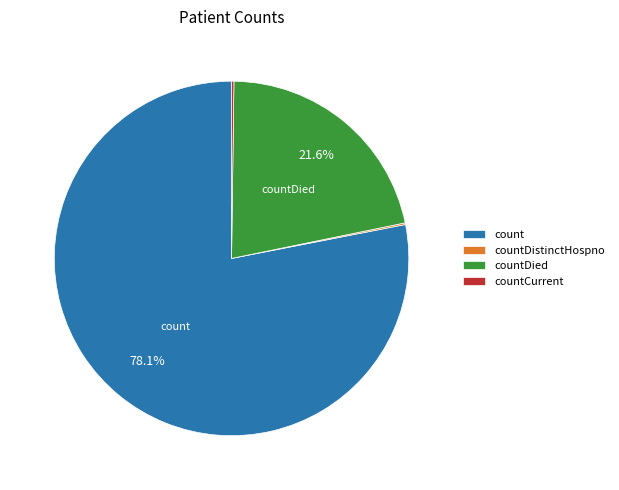

Approximately how many times larger is the value at count compared to countDied?

3.6